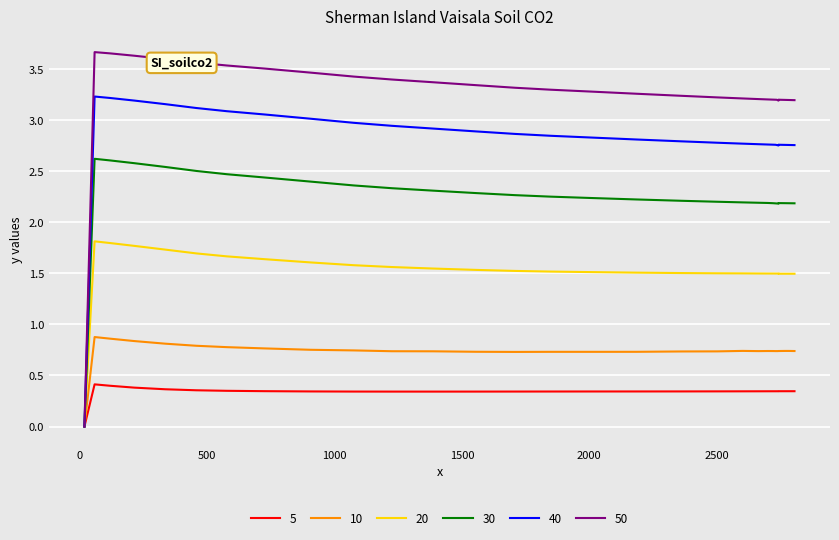

Which series has the largest range (max minus min)?

50